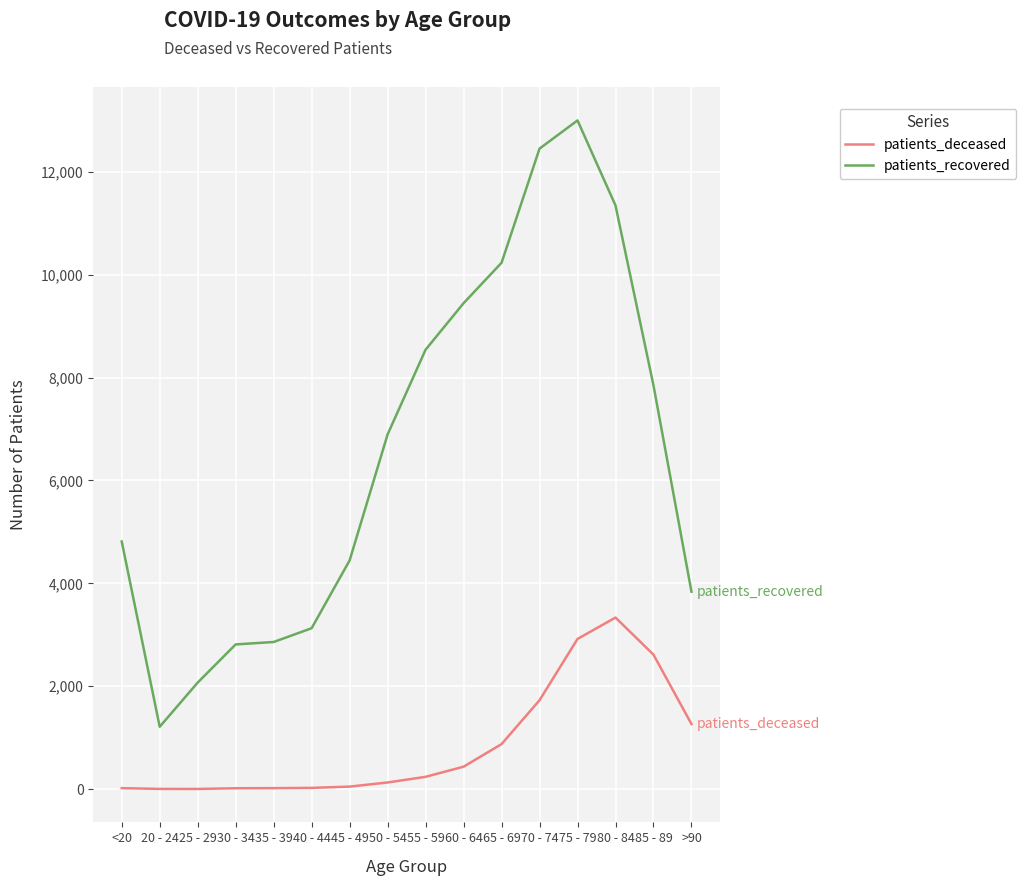

True or false: patients_deceased and patients_recovered cross at least once.

False